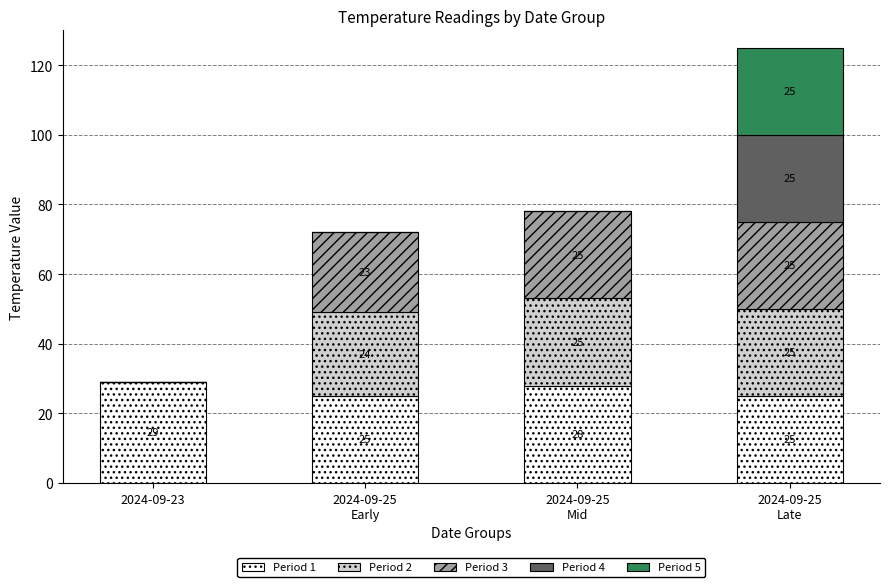

The value of Period 1 at 2024-09-23 is 50. True or false?

False